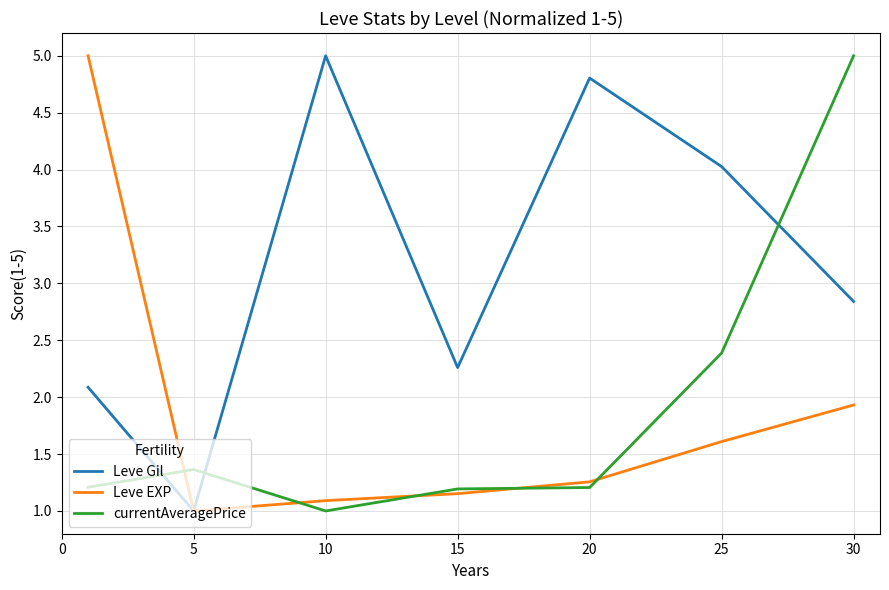

At how many categories does at least one series exceed 3?

5